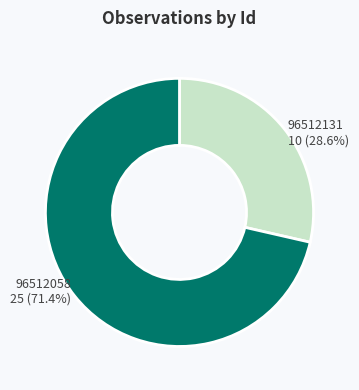

Is there a majority slice in this chart?

Yes